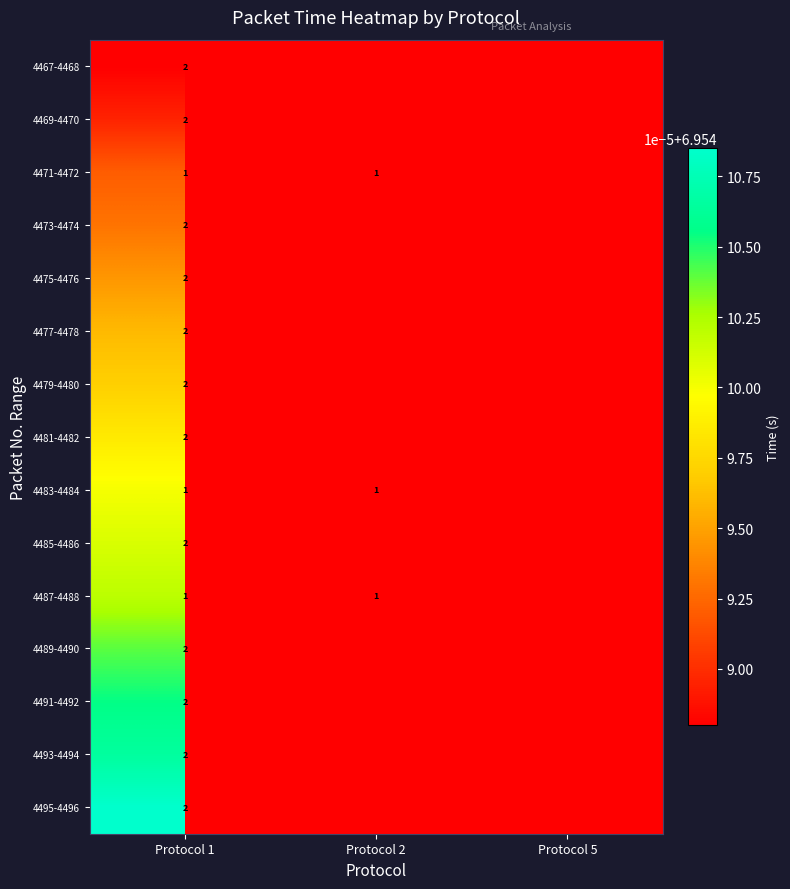

True or false: 4471-4472 has a value of 12.1 at Protocol 1.

False